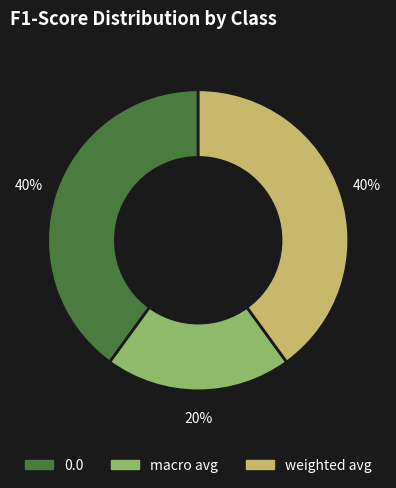

The 0.0 slice represents 40% of the pie. True or false?

True